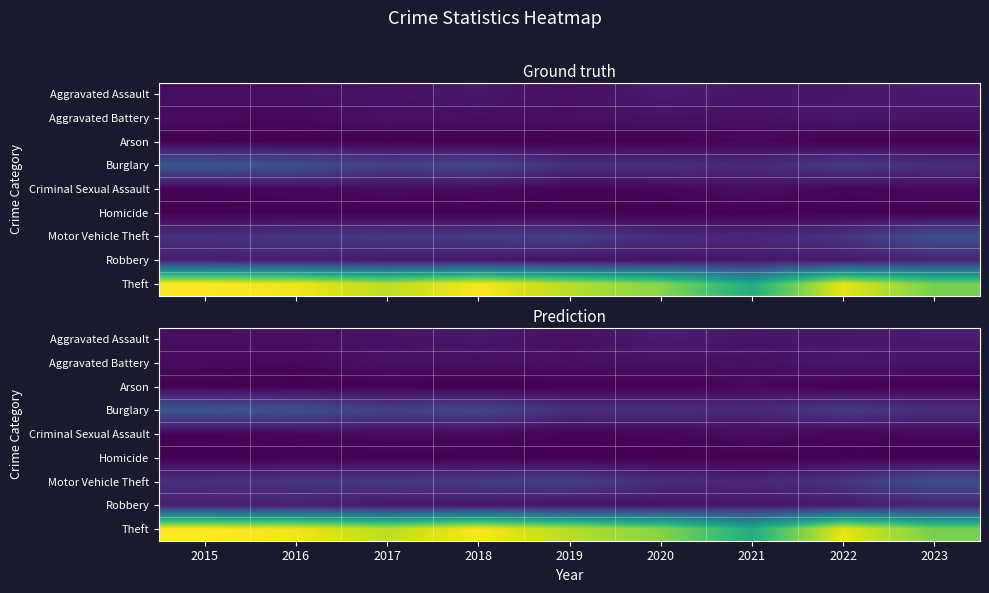

How many categories are shown in the chart?

9